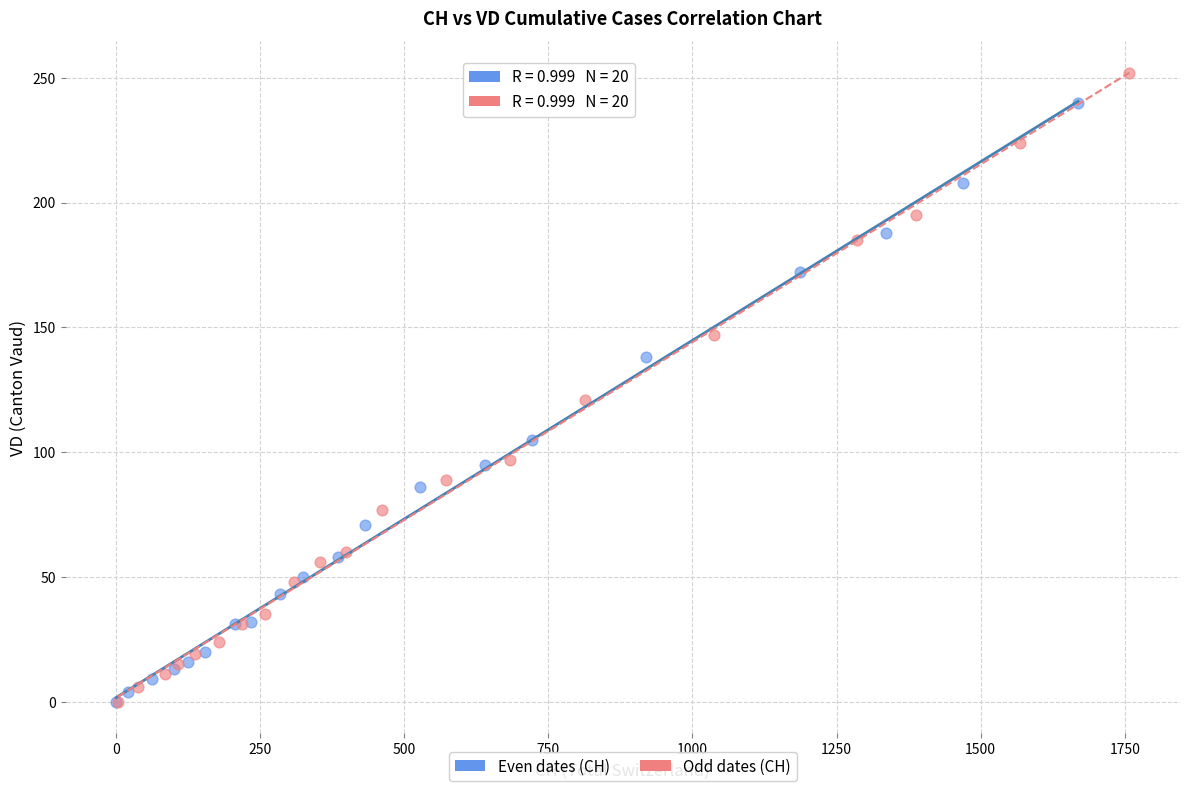

Which series reaches the maximum Y coordinate?

Odd dates (CH)